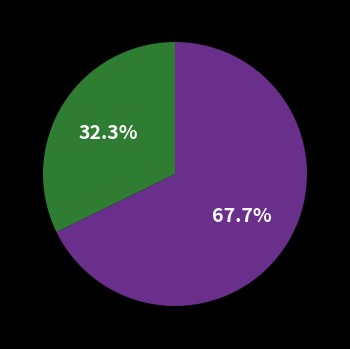

Is there any slice that represents more than half of the pie?

Yes